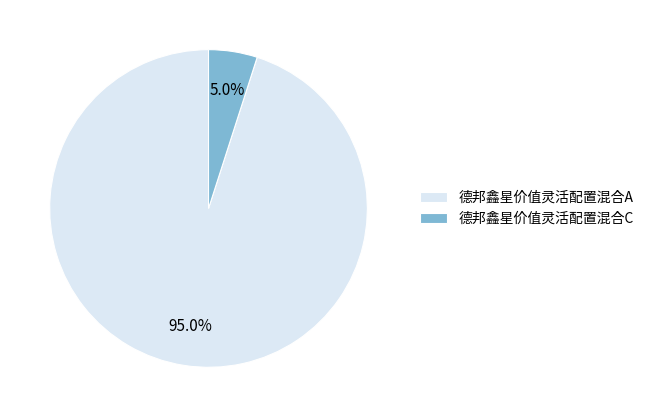

Rank the categories by value from highest to lowest.

德邦鑫星价值灵活配置混合A, 德邦鑫星价值灵活配置混合C